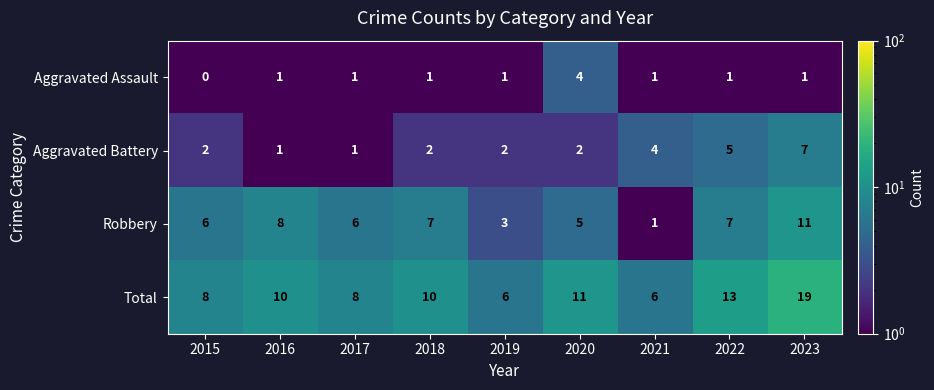

What is the difference between the highest and lowest values at 2015?

8